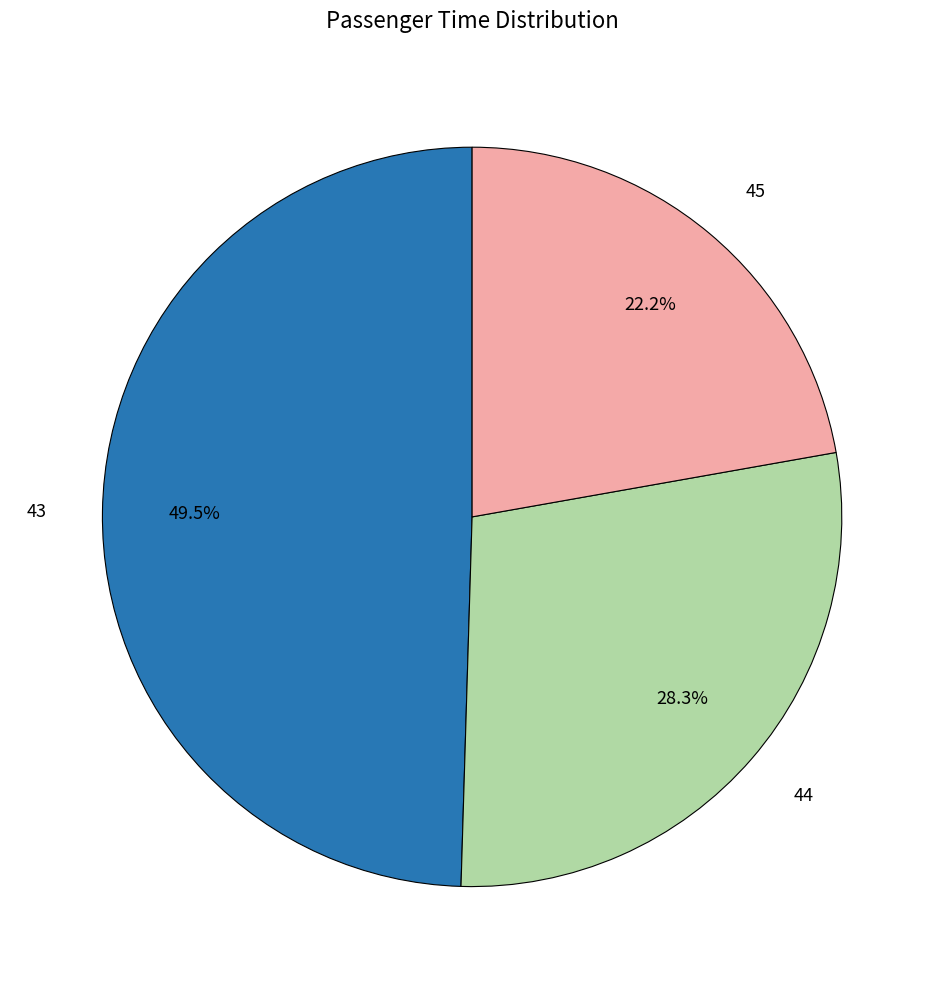

To the nearest percent, what percentage of the pie is 45?

22%